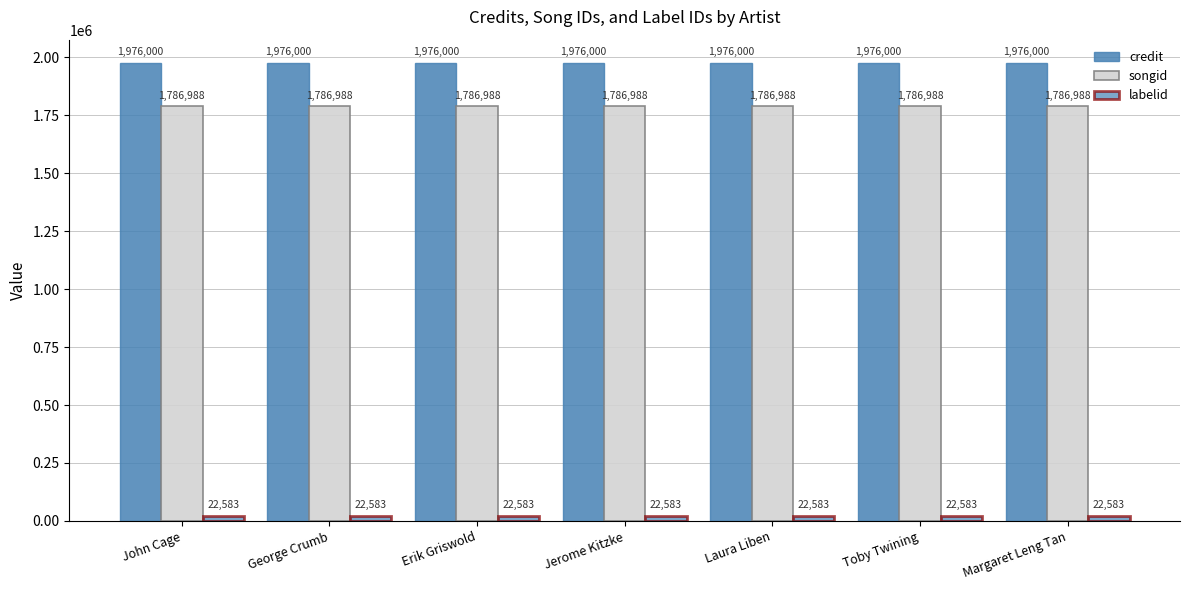

How many distinct data groups are displayed?

3